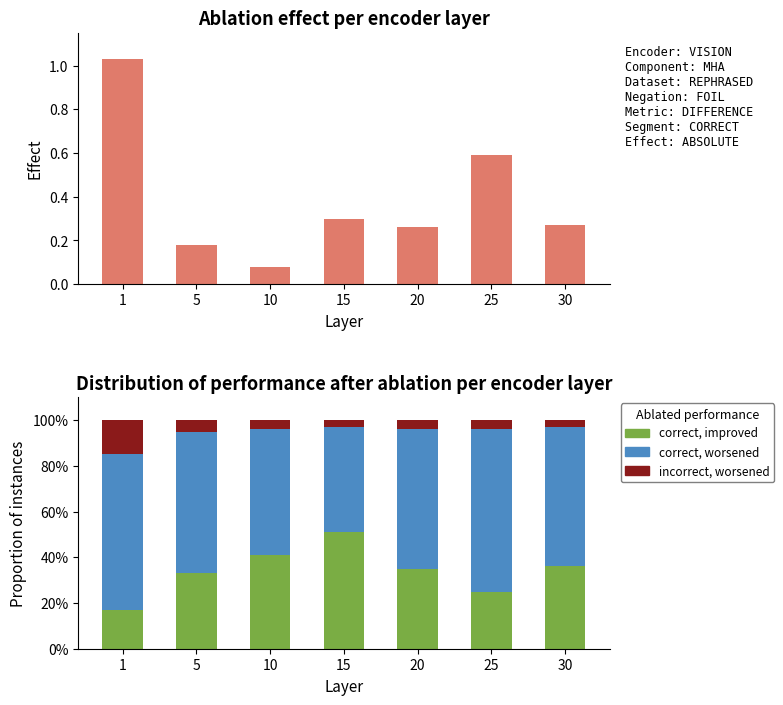

Rank the categories by correct, worsened value from highest to lowest.

25, 1, 5, 20, 30, 10, 15